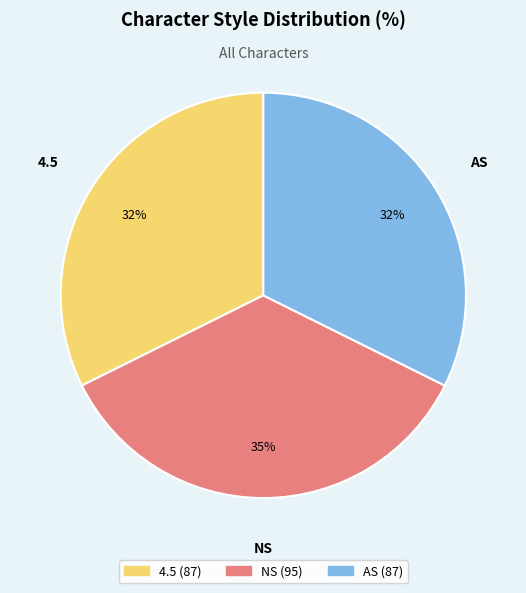

Which has a higher value, AS or NS?

NS